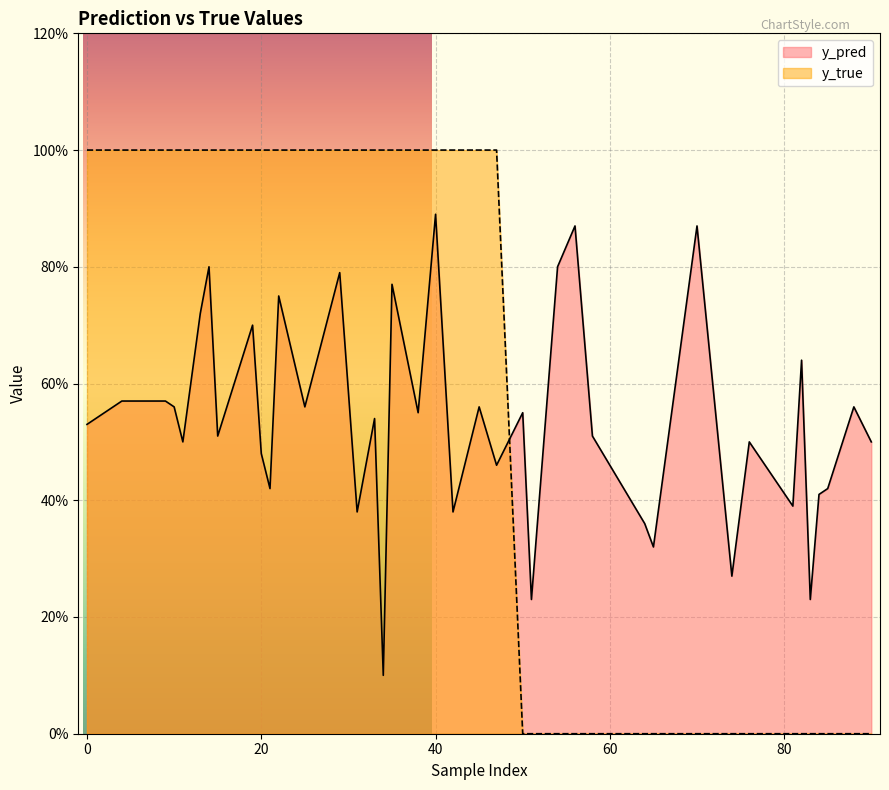

Reading left to right, list all the values displayed in this chart.

y_pred: 11=0.5	14=0.8	25=0.6	33=0.5	35=0.8	50=0.6	51=0.2	58=0.5	81=0.4	88=0.6	13=0.7	15=0.5	20=0.5	29=0.8	45=0.6	76=0.5	84=0.4	85=0.4	90=0.5	0=0.5	10=0.6	31=0.4	40=0.9	47=0.5	54=0.8	56=0.9	70=0.9	74=0.3	4=0.6	9=0.6	19=0.7	21=0.4	42=0.4	64=0.4	65=0.3	82=0.6	83=0.2	22=0.8	34=0.1	38=0.6
y_true: 11=1.0	14=1.0	25=1.0	33=1.0	35=1.0	50=0.0	51=0.0	58=0.0	81=0.0	88=0.0	13=1.0	15=1.0	20=1.0	29=1.0	45=1.0	76=0.0	84=0.0	85=0.0	90=0.0	0=1.0	10=1.0	31=1.0	40=1.0	47=1.0	54=0.0	56=0.0	70=0.0	74=0.0	4=1.0	9=1.0	19=1.0	21=1.0	42=1.0	64=0.0	65=0.0	82=0.0	83=0.0	22=1.0	34=1.0	38=1.0